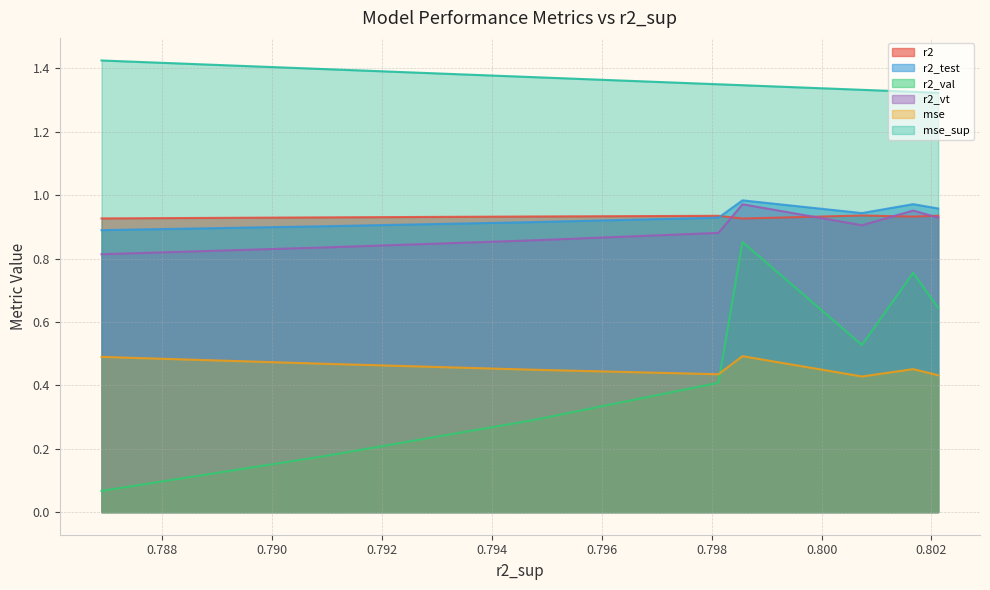

At how many categories does at least one series exceed 0?

8